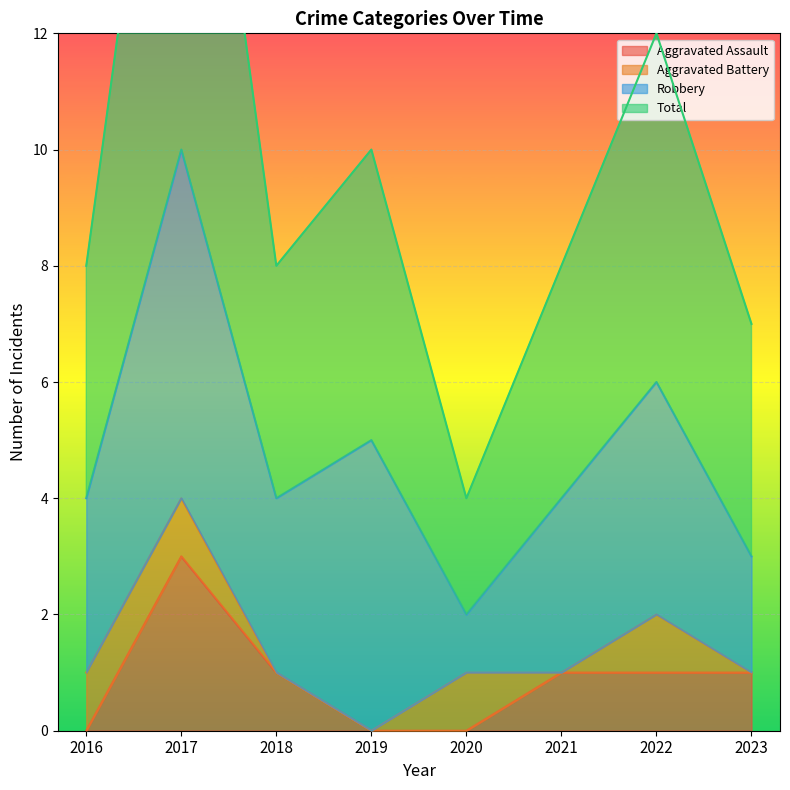

Which series has the largest total across all categories?

Total